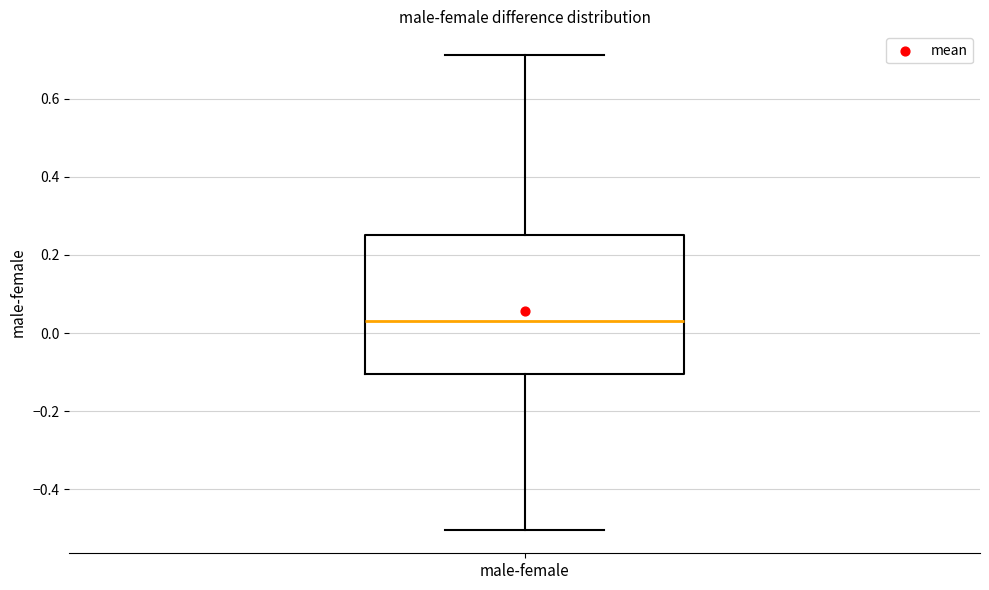

Where does the upper whisker of the box for male-female end on the y-axis? The values are not printed on the chart, so give them approximately, as read against the axis.

0.72